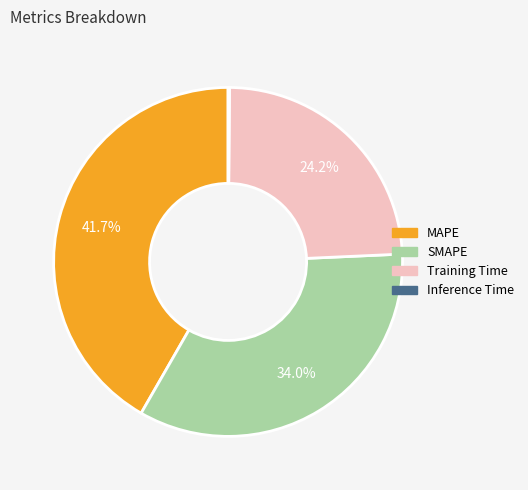

What percentage is NOT represented by SMAPE?

66.0%